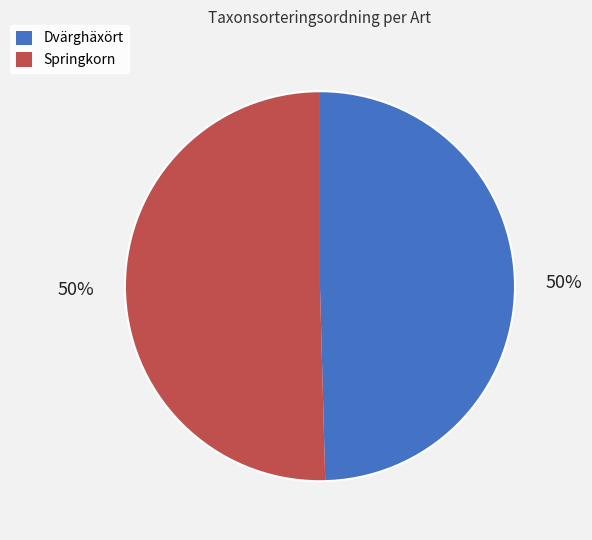

How many slices are in this pie chart?

2